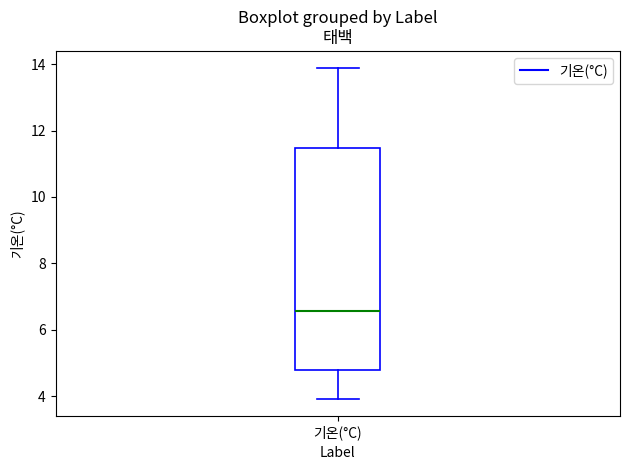

Transcribe this box plot: give where the median line is, the range the box spans, and where the two whiskers end, as read against the y-axis. The values are not printed on the chart, so give them approximately, as read against the axis.

median 6.6, box 4.8 to 11.4, whiskers 4.0 to 14.0